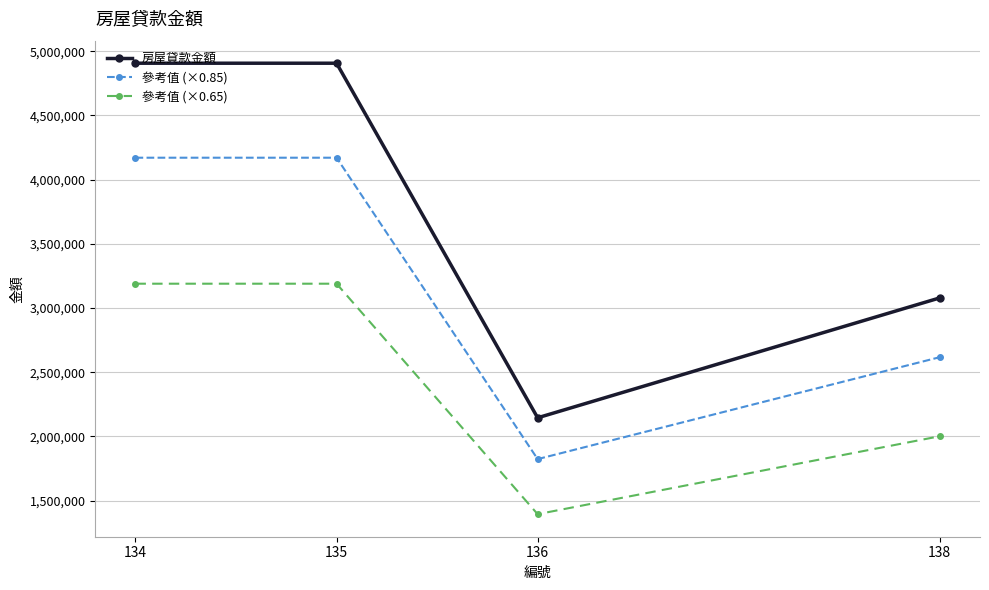

What is the value of the 參考值 (×0.65) point at the 3rd from the left?

1394295.5